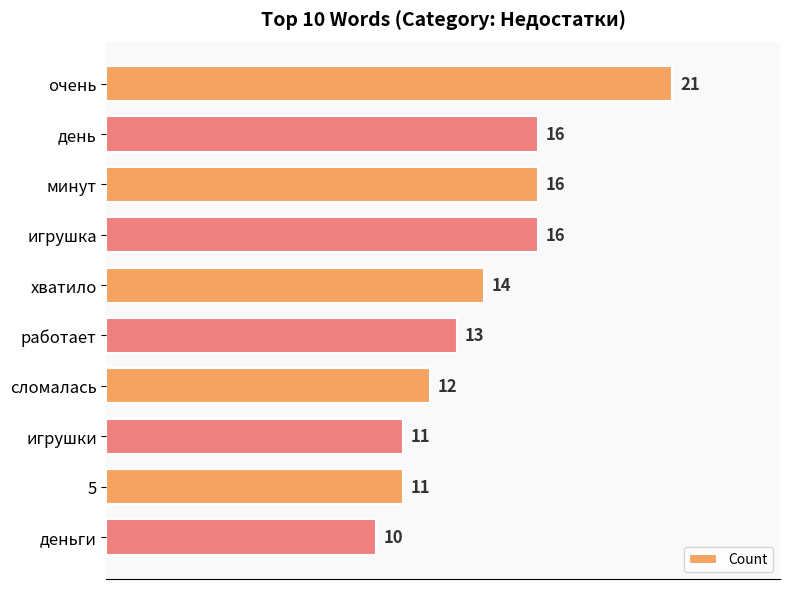

True or false: the data shows 13 at работает.

True